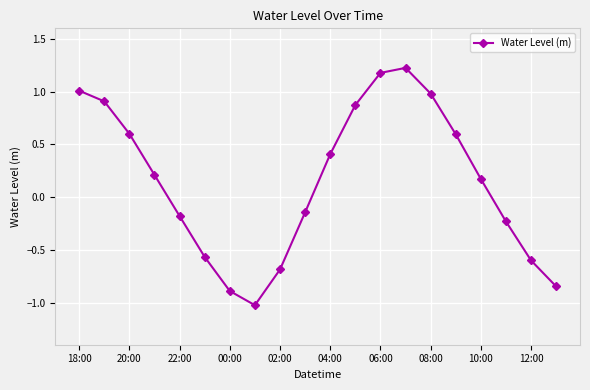

How many interior local valleys (lower than both neighbors) does the data have?

1